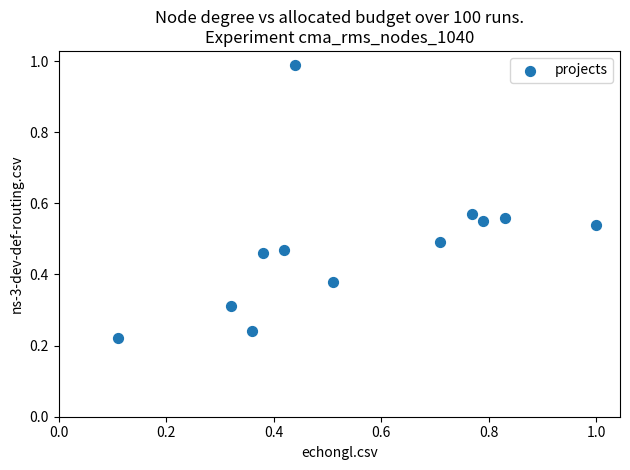

What is the range of Y values (max minus min)?

0.8